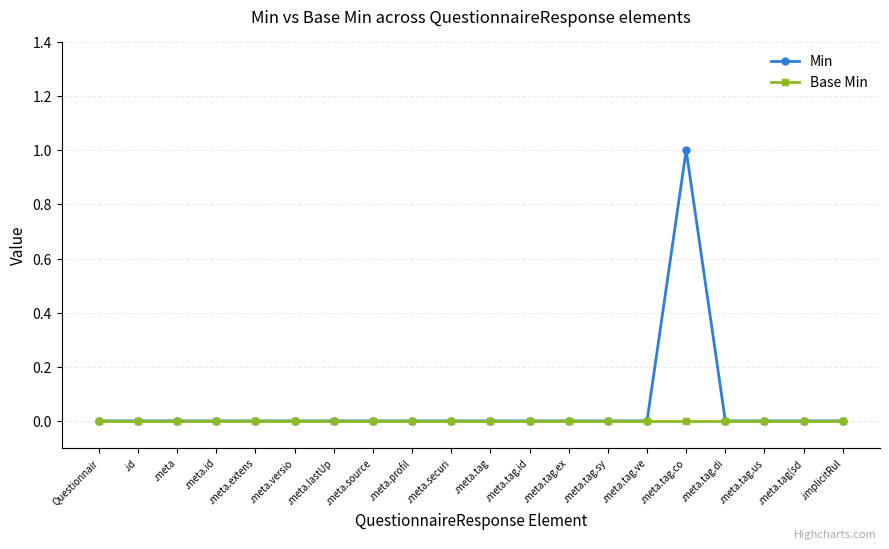

Reading left to right, transcribe all the data shown in this chart.

Min: Questionnair=0	.id=0	.meta=0	.meta.id=0	.meta.extens=0	.meta.versio=0	.meta.lastUp=0	.meta.source=0	.meta.profil=0	.meta.securi=0	.meta.tag=0	.meta.tag.id=0	.meta.tag.ex=0	.meta.tag.sy=0	.meta.tag.ve=0	.meta.tag.co=1	.meta.tag.di=0	.meta.tag.us=0	.meta.tag(sd=0	.implicitRul=0
Base Min: Questionnair=0	.id=0	.meta=0	.meta.id=0	.meta.extens=0	.meta.versio=0	.meta.lastUp=0	.meta.source=0	.meta.profil=0	.meta.securi=0	.meta.tag=0	.meta.tag.id=0	.meta.tag.ex=0	.meta.tag.sy=0	.meta.tag.ve=0	.meta.tag.co=0	.meta.tag.di=0	.meta.tag.us=0	.meta.tag(sd=0	.implicitRul=0